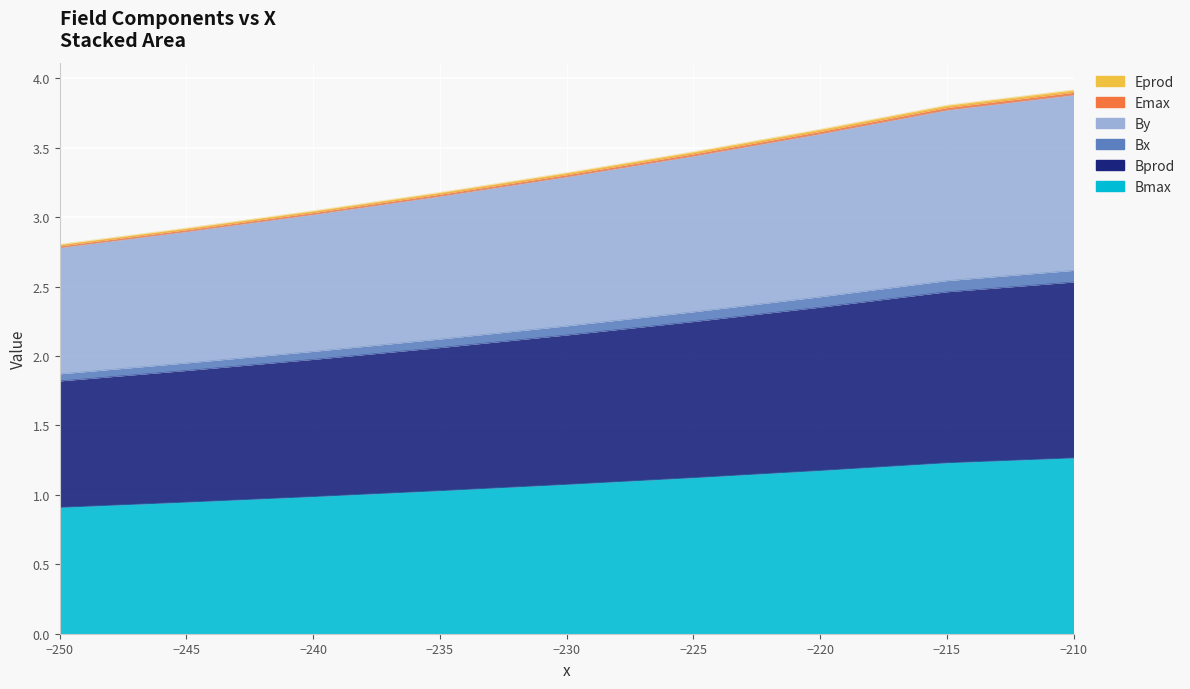

At which label is Bx closest to 2?

−240